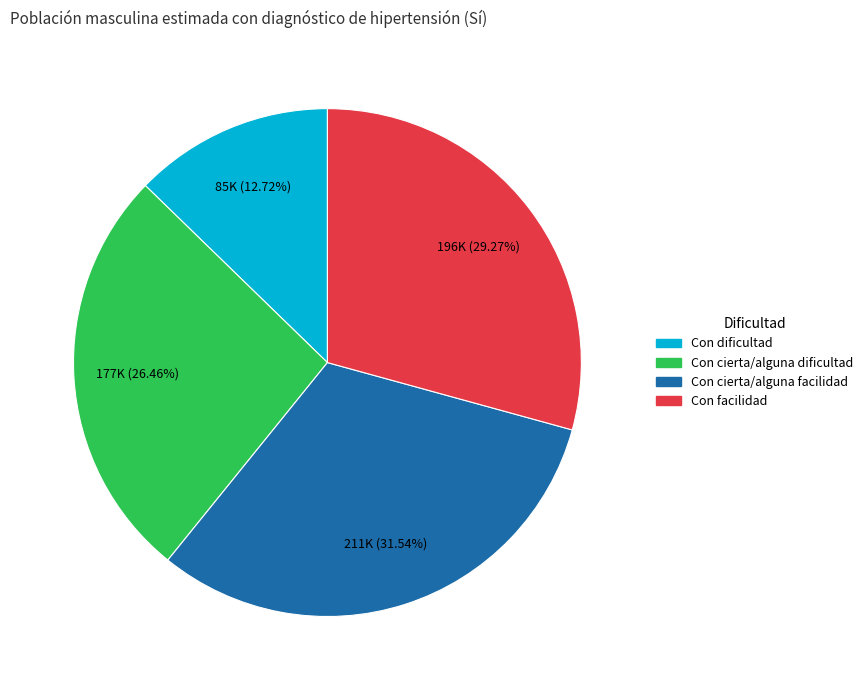

Count the number of slices in the pie.

4